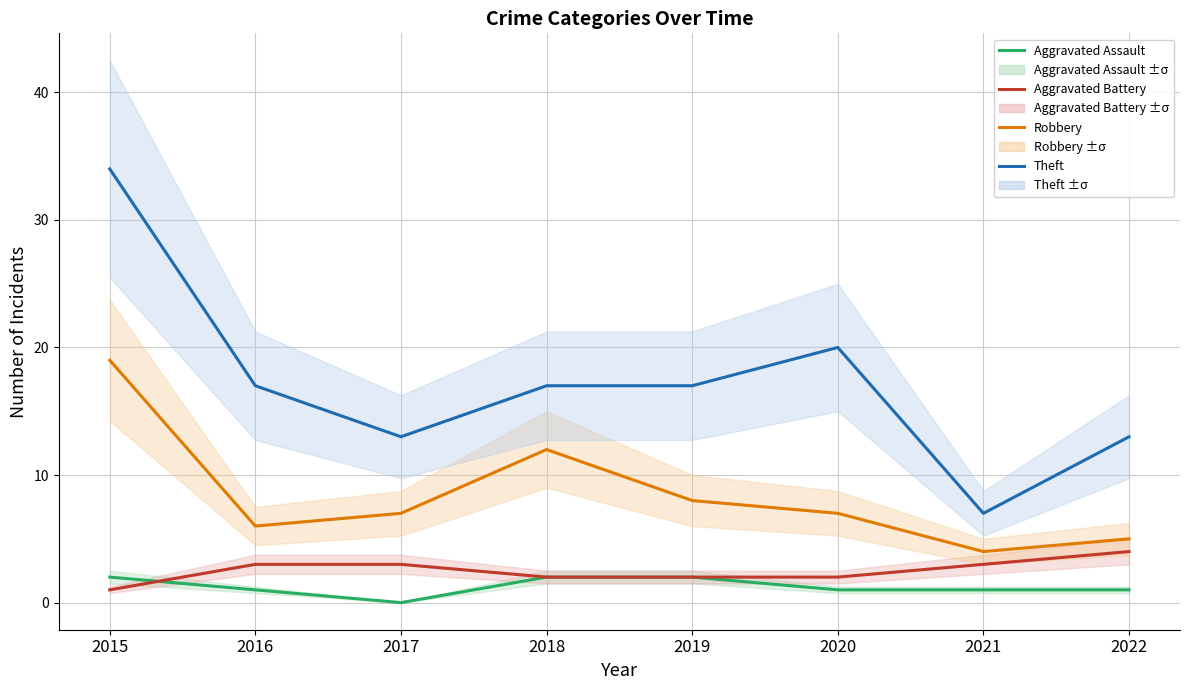

What is the total value across all series at 2018?

33